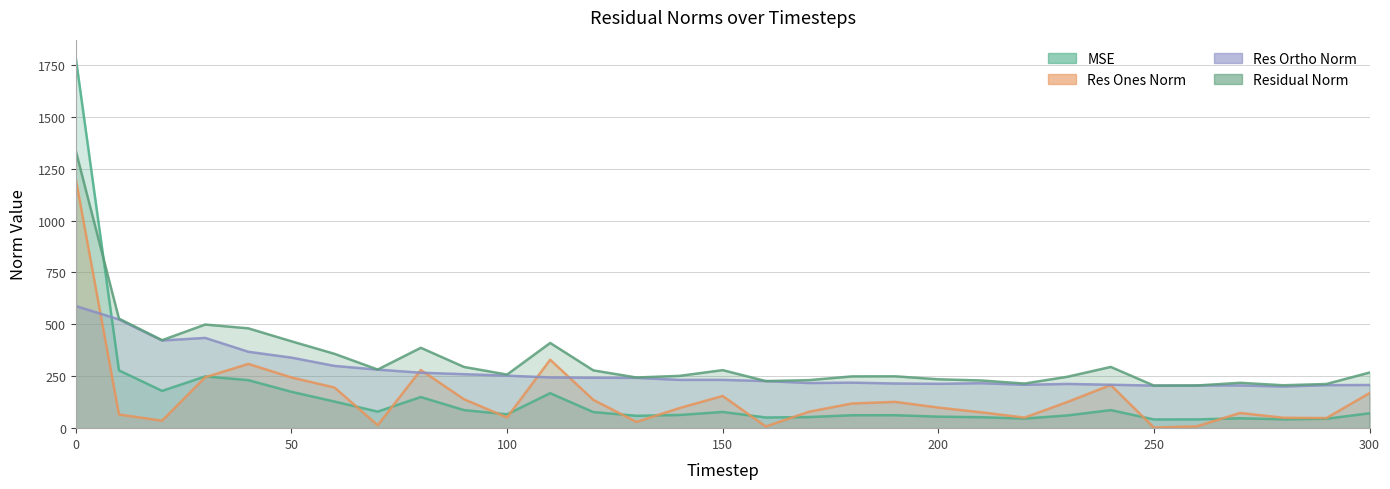

What is the value of the res_ortho_norm point at the 20th from the left?

215.2